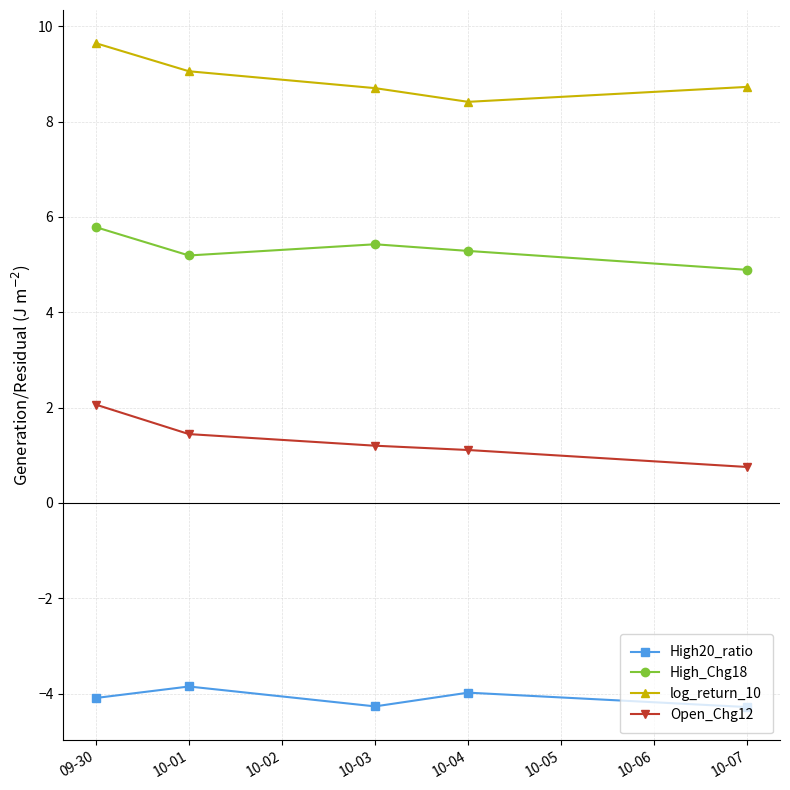

What are all the series names shown in the legend?

High20_ratio, High_Chg18, log_return_10, Open_Chg12